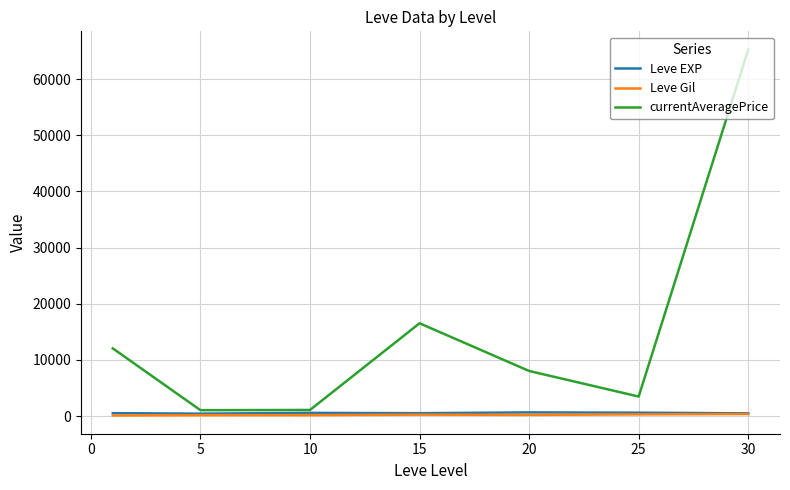

Which series has the largest total across all categories?

currentAveragePrice